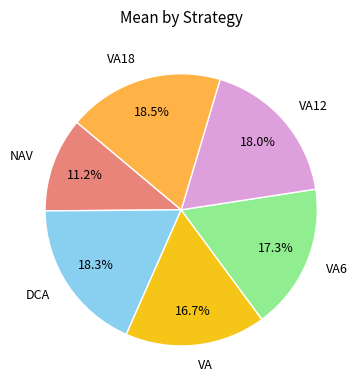

To the nearest percent, what percentage of the pie is NAV?

11%